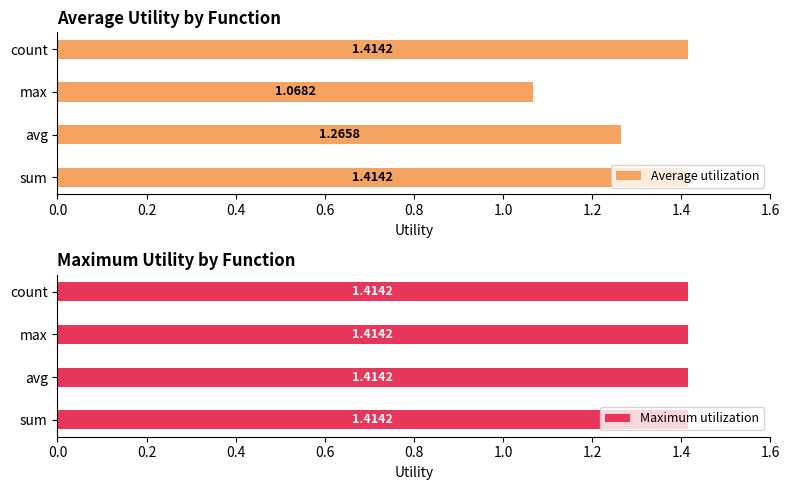

List the series in order of their peak value, highest first.

Average utilization, Maximum utilization